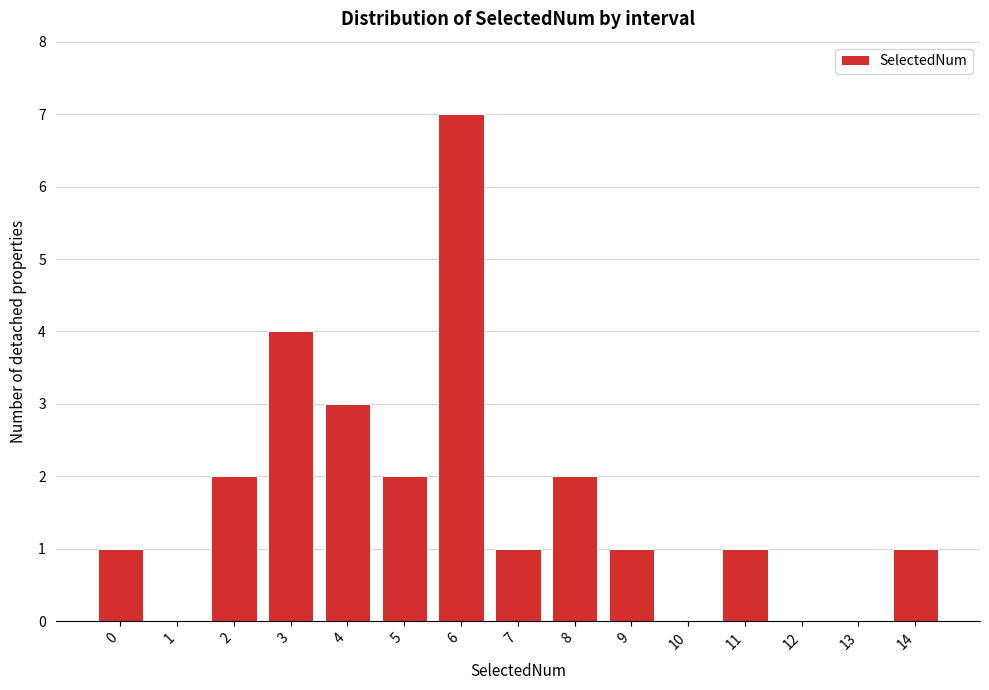

Reading left to right, list all the values displayed in this chart.

0=1	1=0	2=2	3=4	4=3	5=2	6=7	7=1	8=2	9=1	10=0	11=1	12=0	13=0	14=1